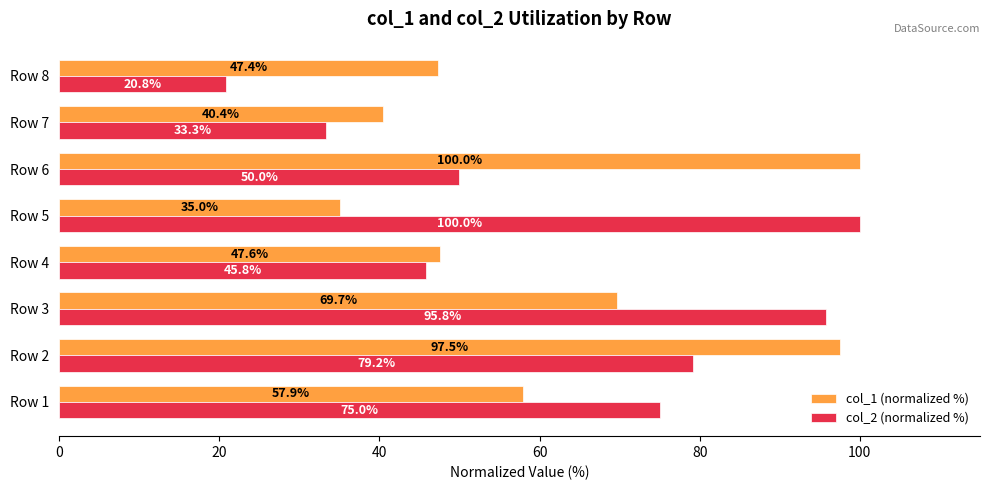

What is the difference between the highest and lowest values at Row 2?

18.3